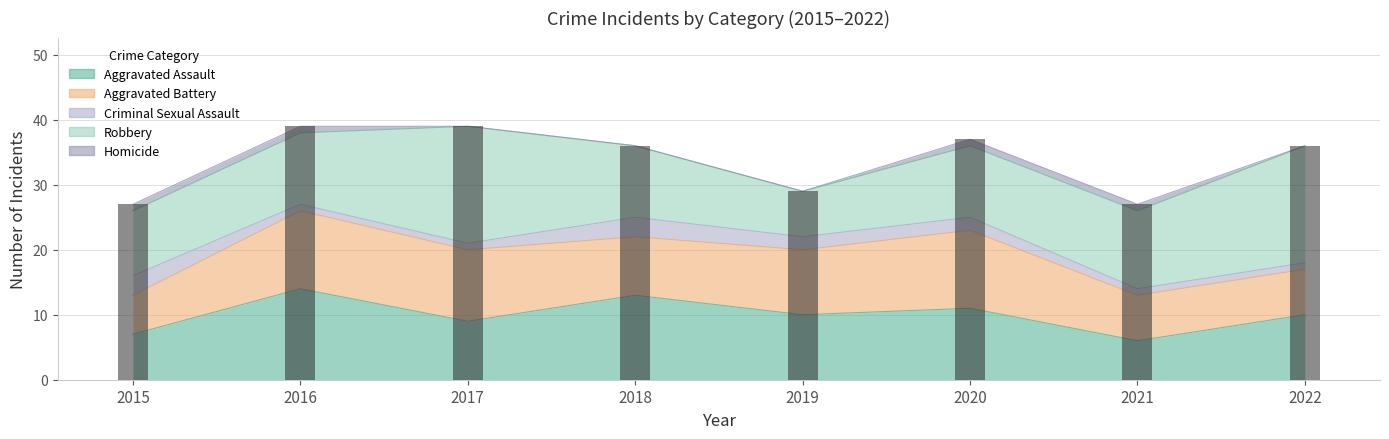

What is the smallest value displayed?

27